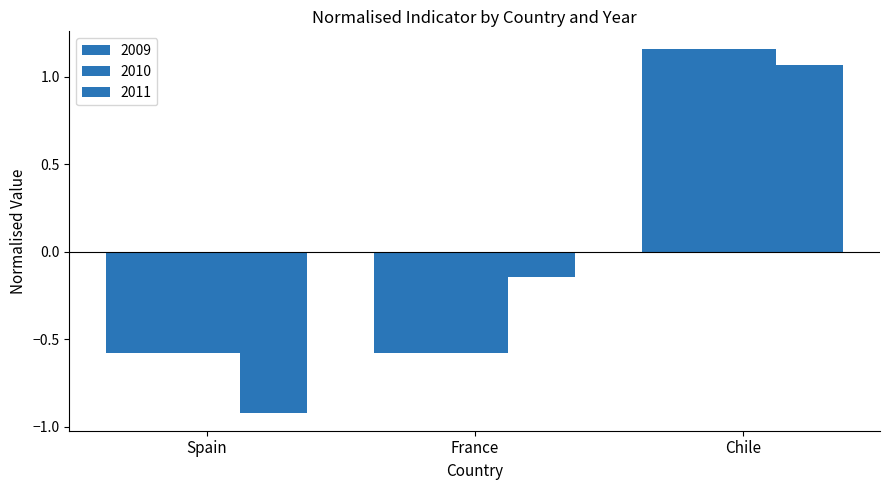

At which label is 2009 closest to 0?

Spain